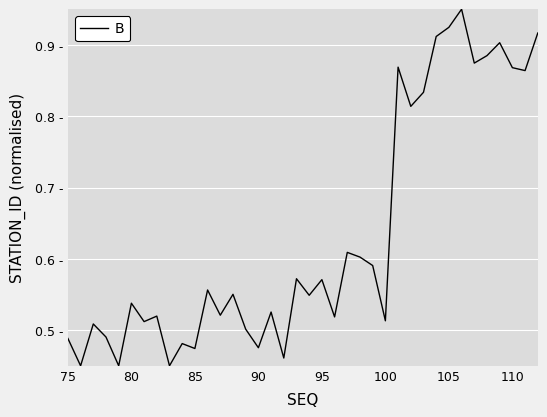

True or false: the data has more than 1 interior local peaks.

True